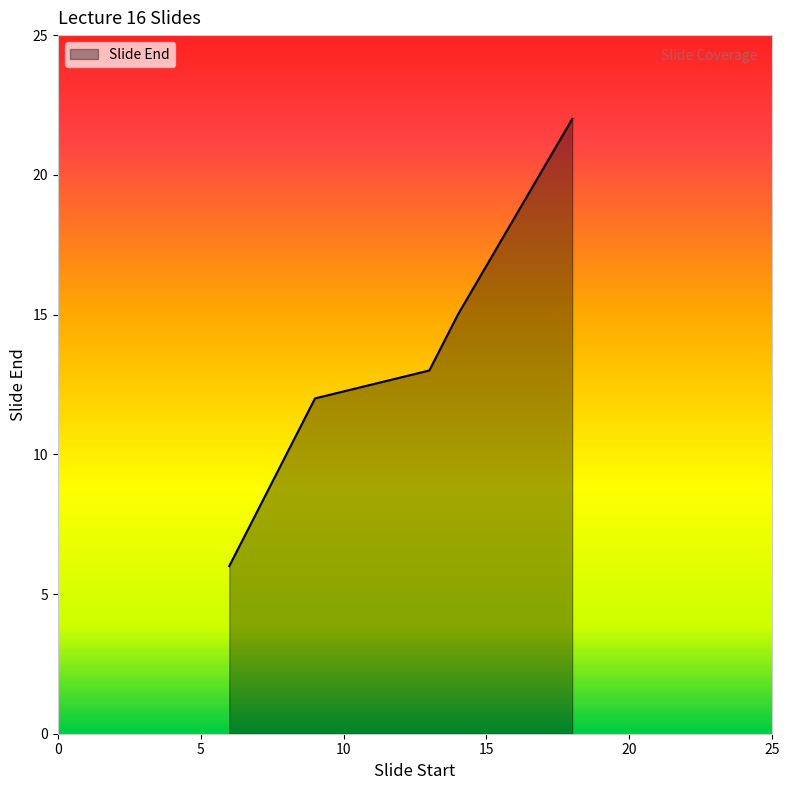

True or false: there are more than 1 points higher than both neighbors.

False